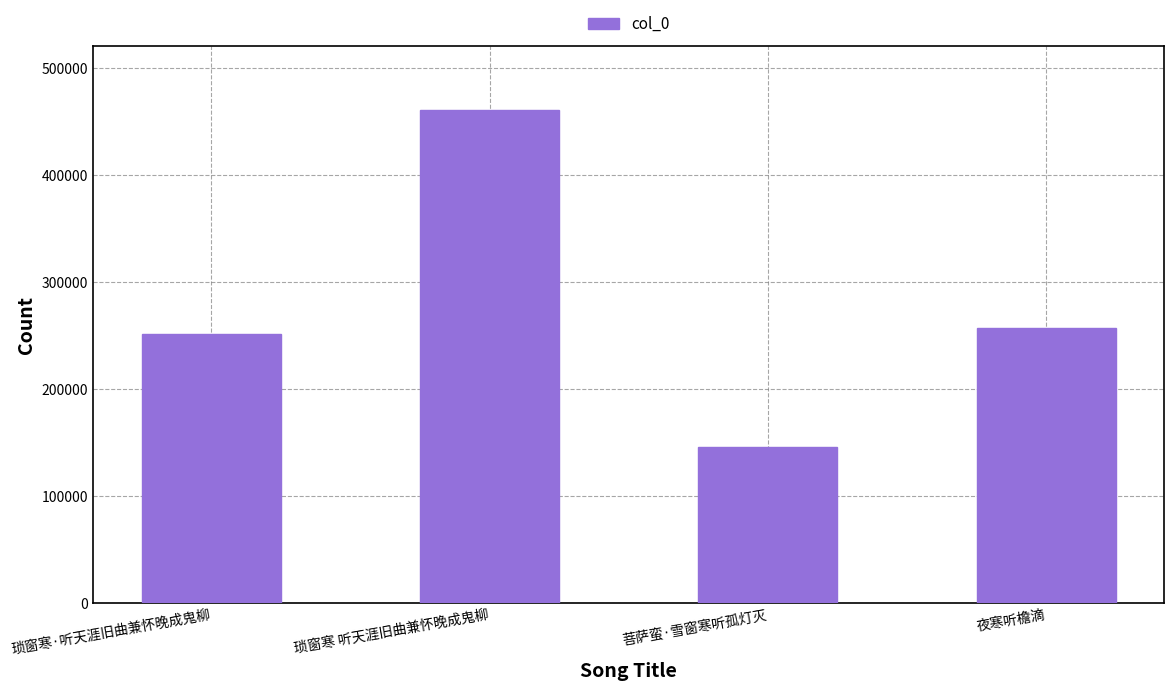

Is it true that the value at 夜寒听檐滴 is 256517?

True